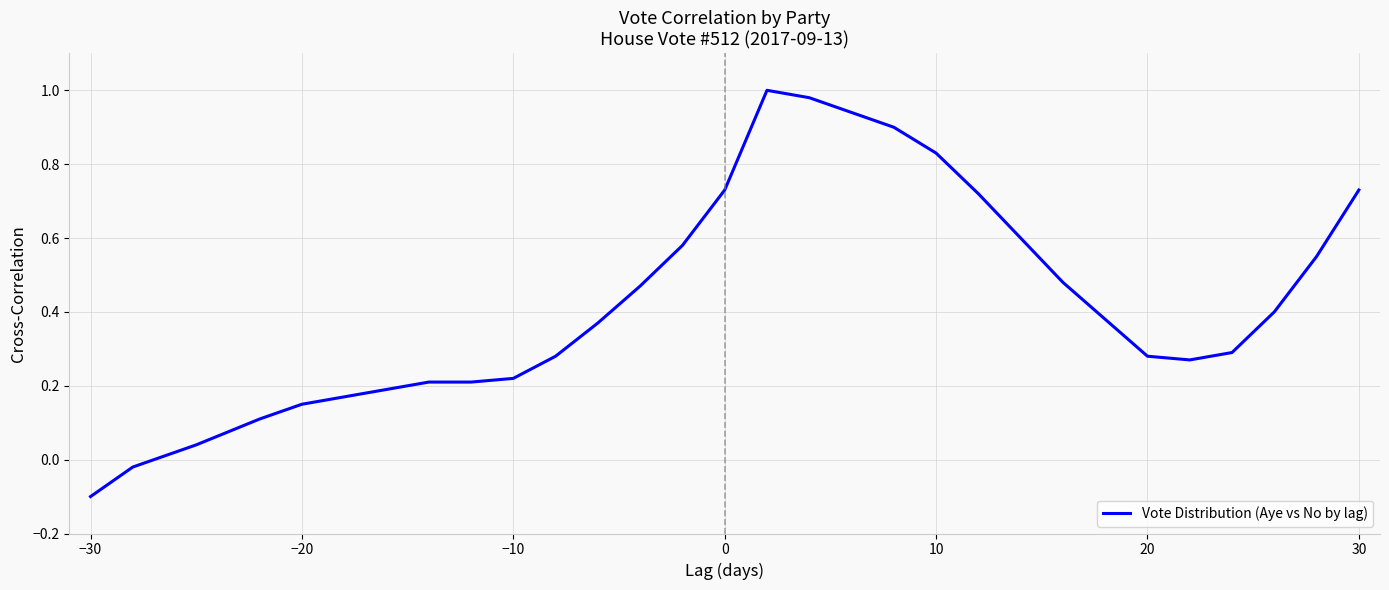

Does the chart have visible grid lines?

Yes